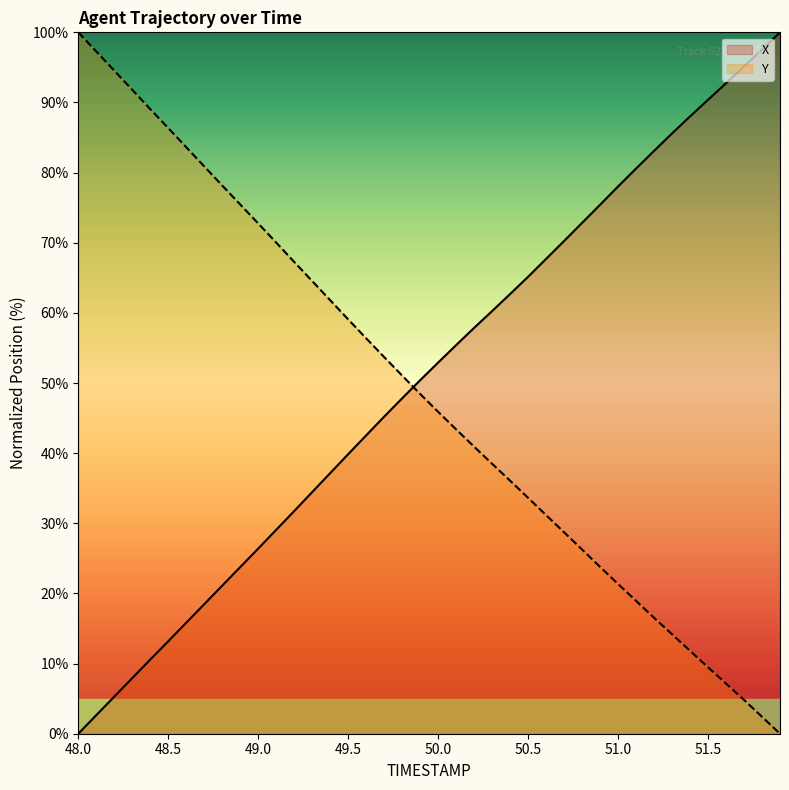

Is the value of X at 49.1 greater than the value of Y at 49.1?

No